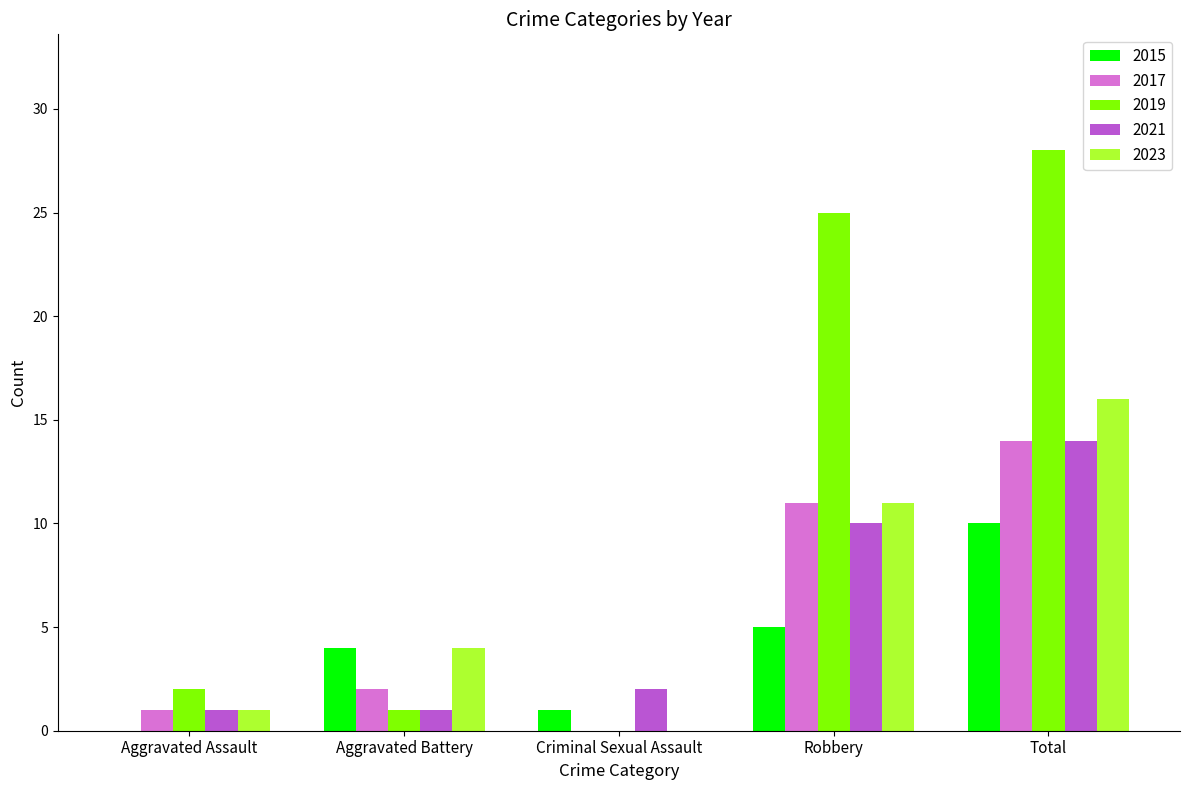

Which series has the widest spread of values?

2019